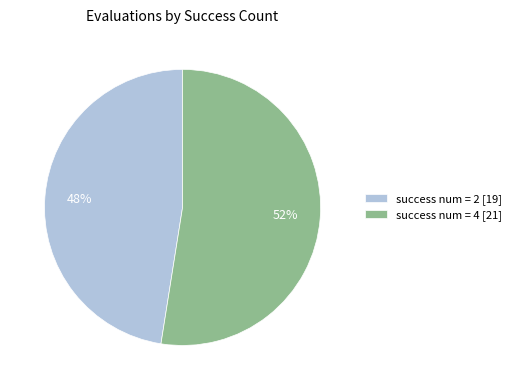

Count the number of slices in the pie.

2